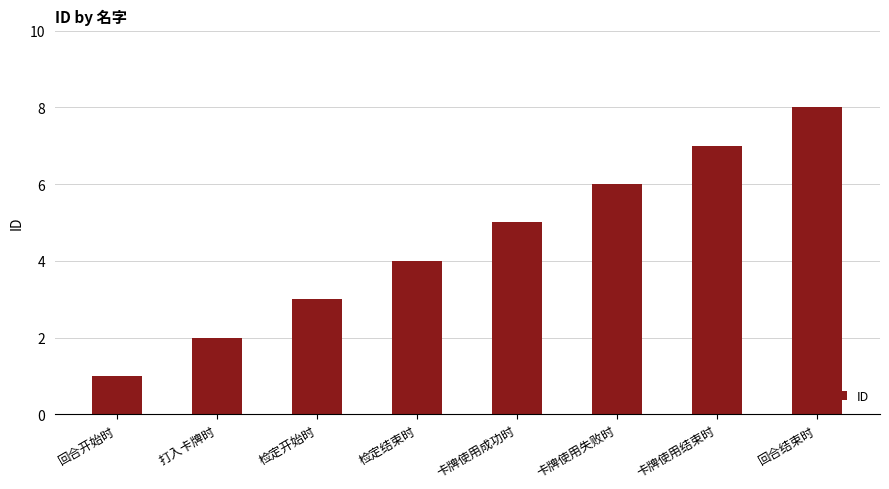

Between 检定结束时 and 卡牌使用结束时, which is larger?

卡牌使用结束时